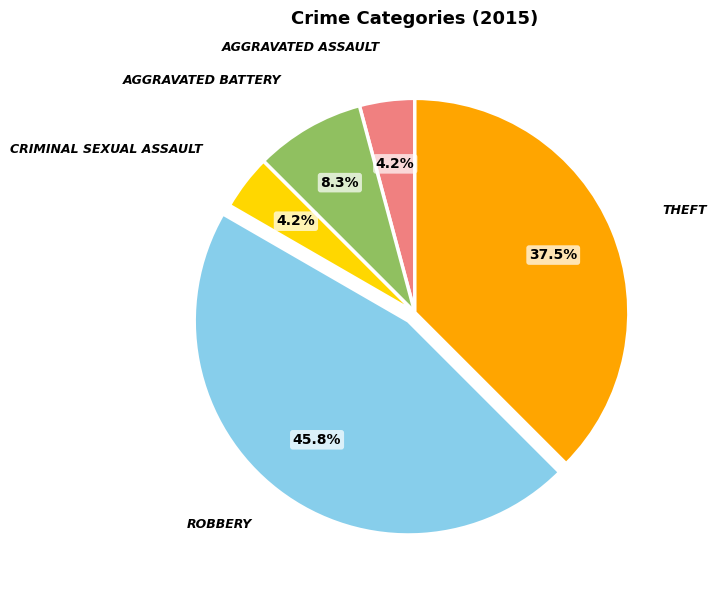

How many slices are in this pie chart?

5